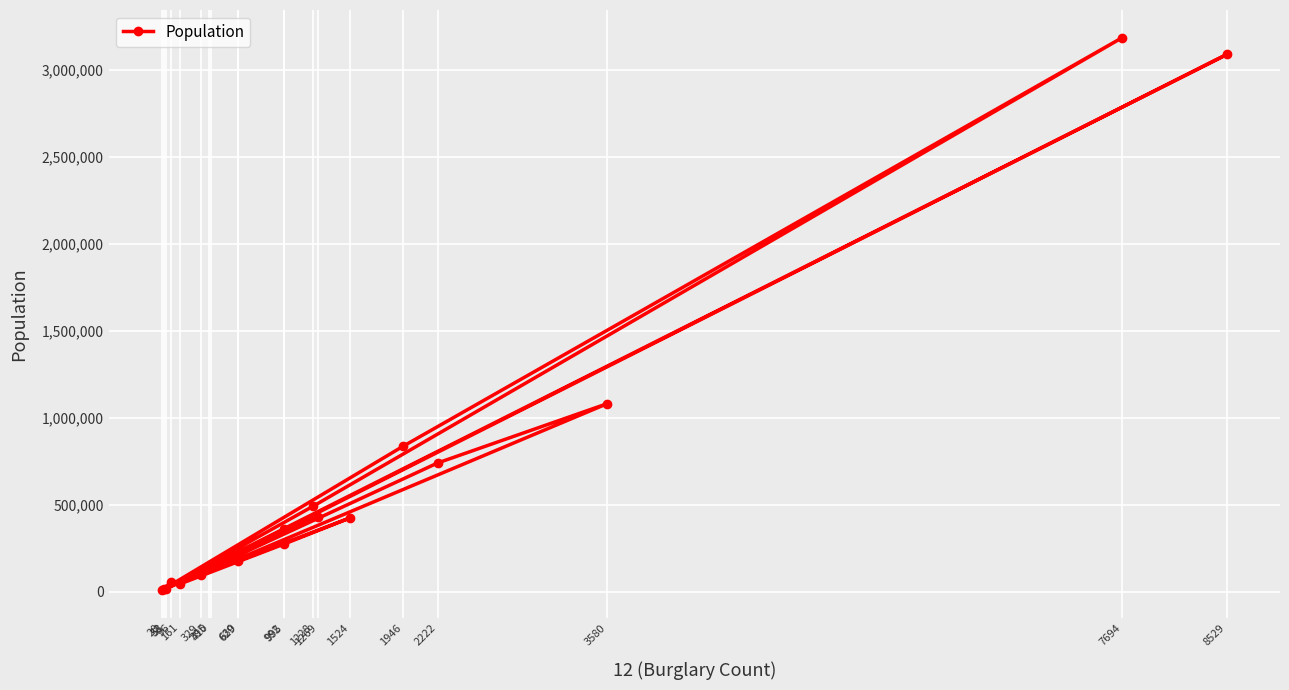

What is the average value?

590108